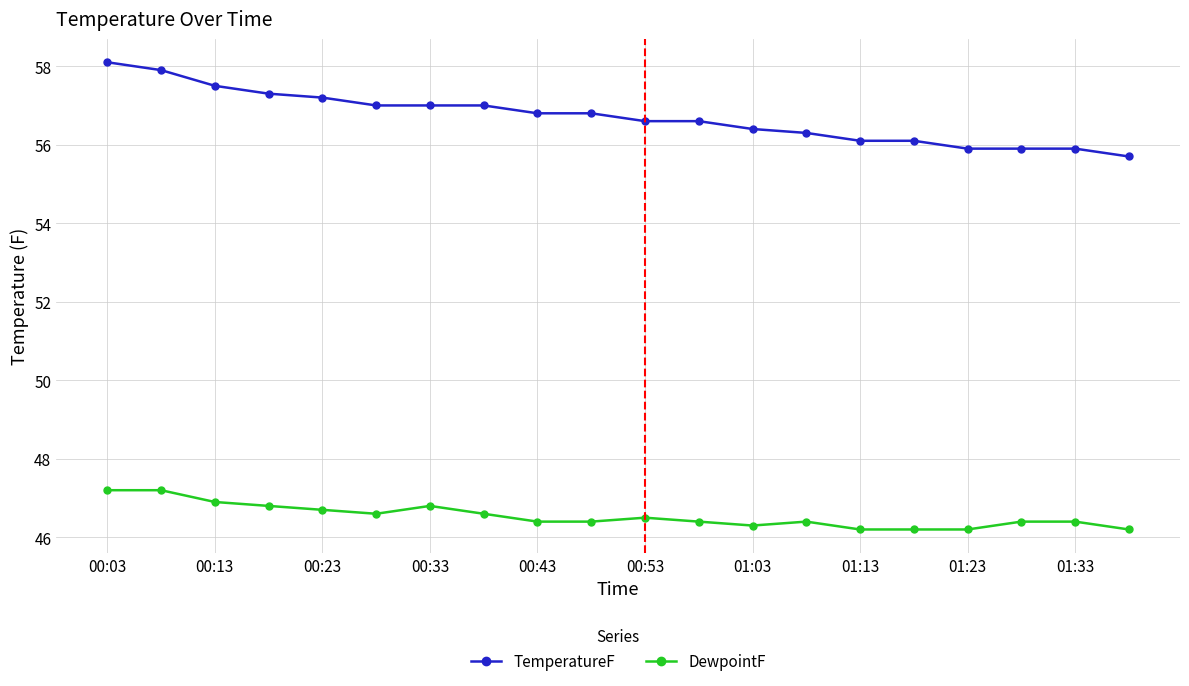

What is the greatest value displayed?

58.1